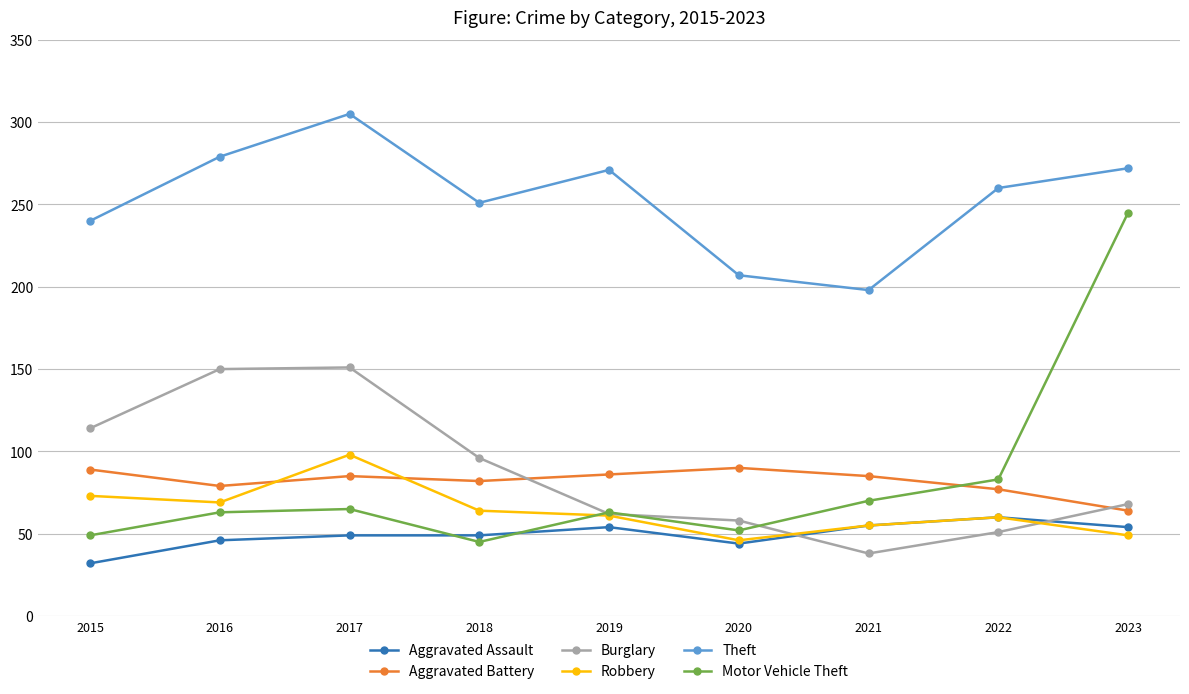

How many series are shown in this chart?

6